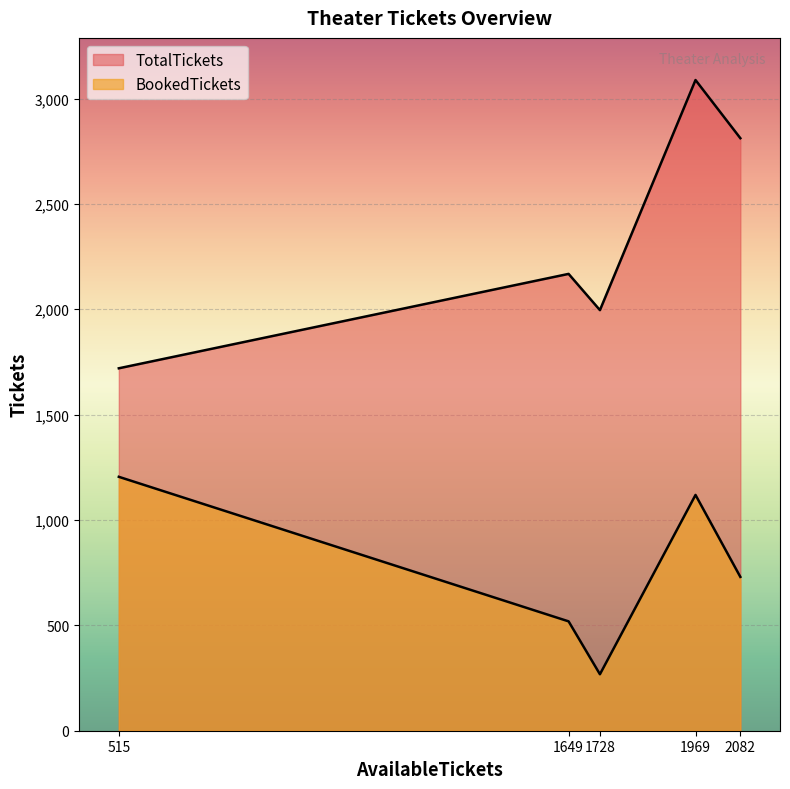

At how many categories does at least one series exceed 3022?

1